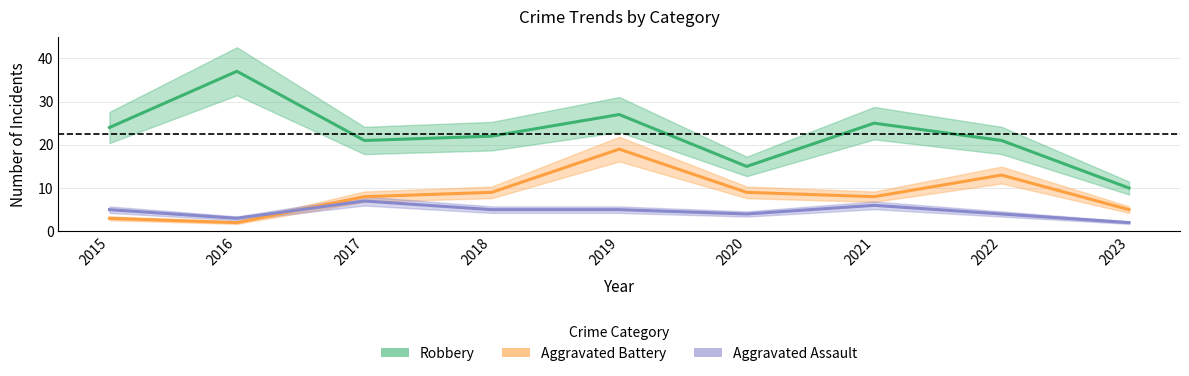

How many series are shown in this chart?

3